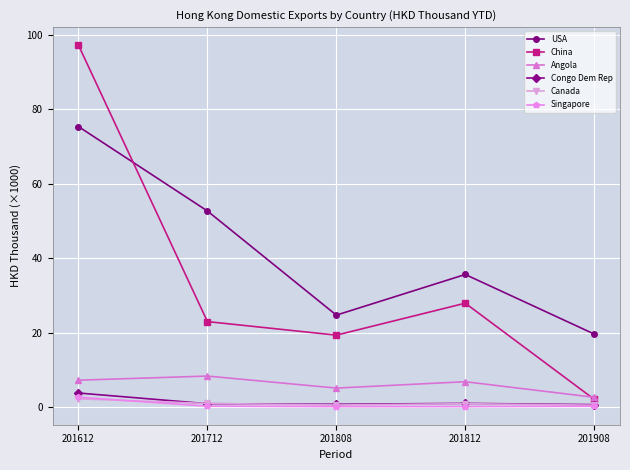

Which series changed the most between 201808 and 201908?

China